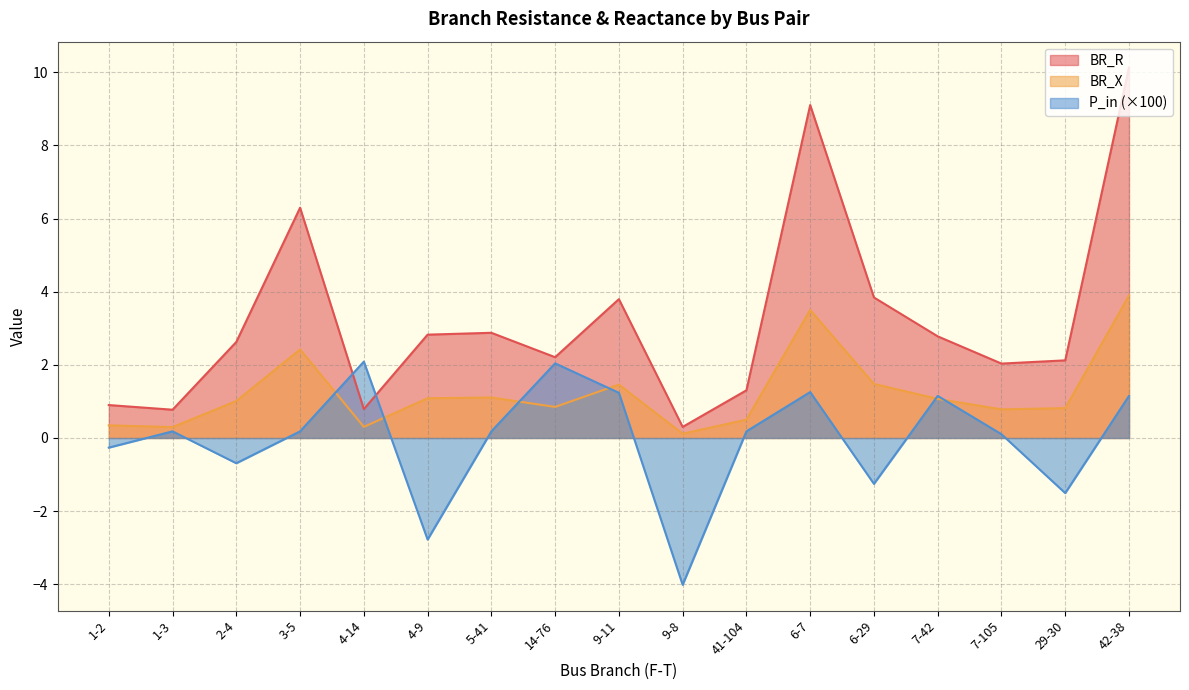

What are all the series names shown in the legend?

BR_R, BR_X, P_in (×100)